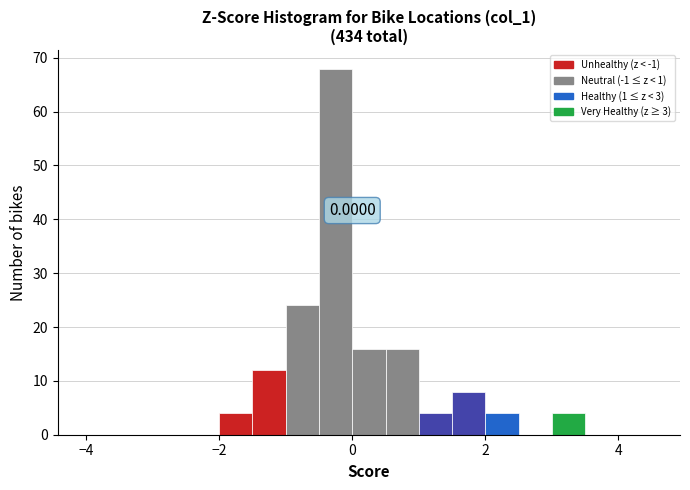

Around what value on the x-axis is the tallest bar? Give the approximate position of its centre, as read against the axis.

-0.2